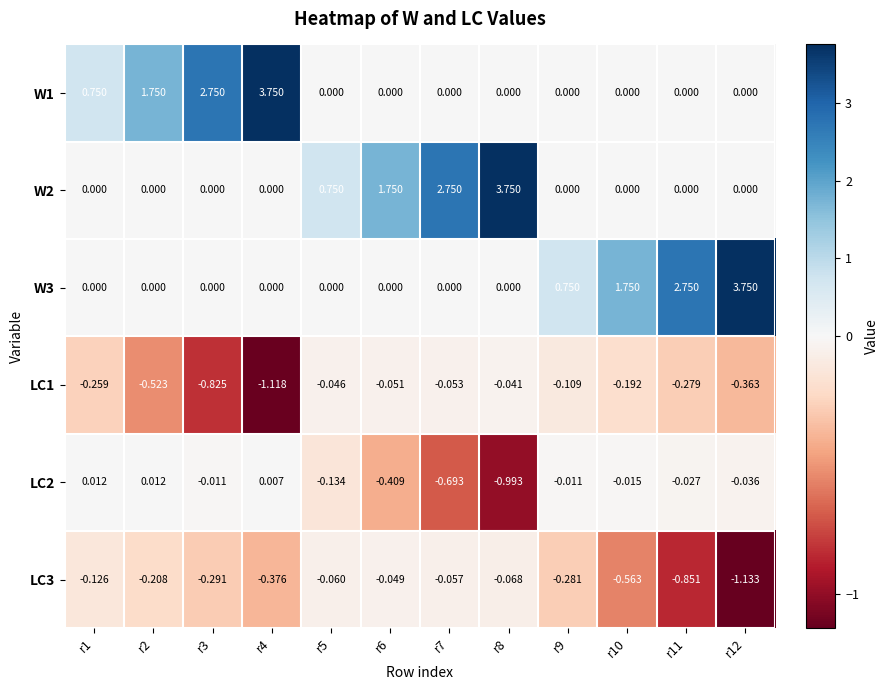

Is the value of LC3 at r2 greater than the value of W3 at r6?

No